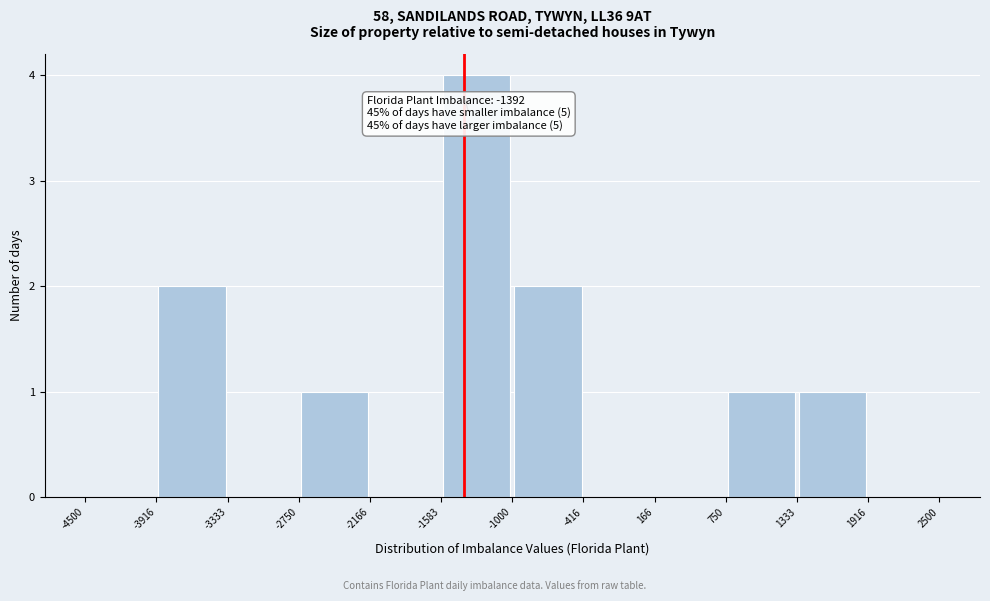

Which range on the x-axis has the tallest bar?

-1583 to -1000